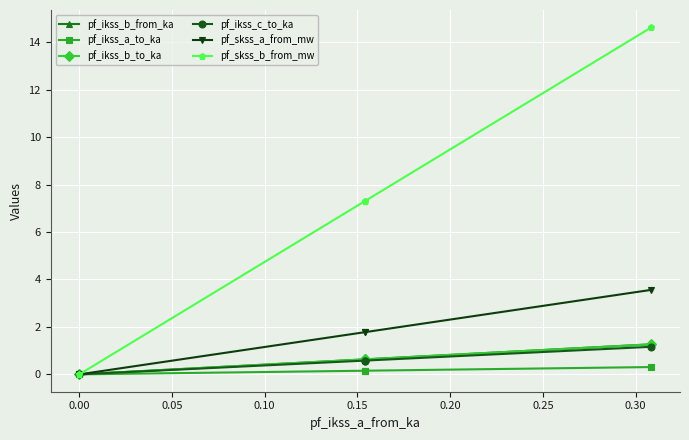

How many lines are shown in the chart?

6